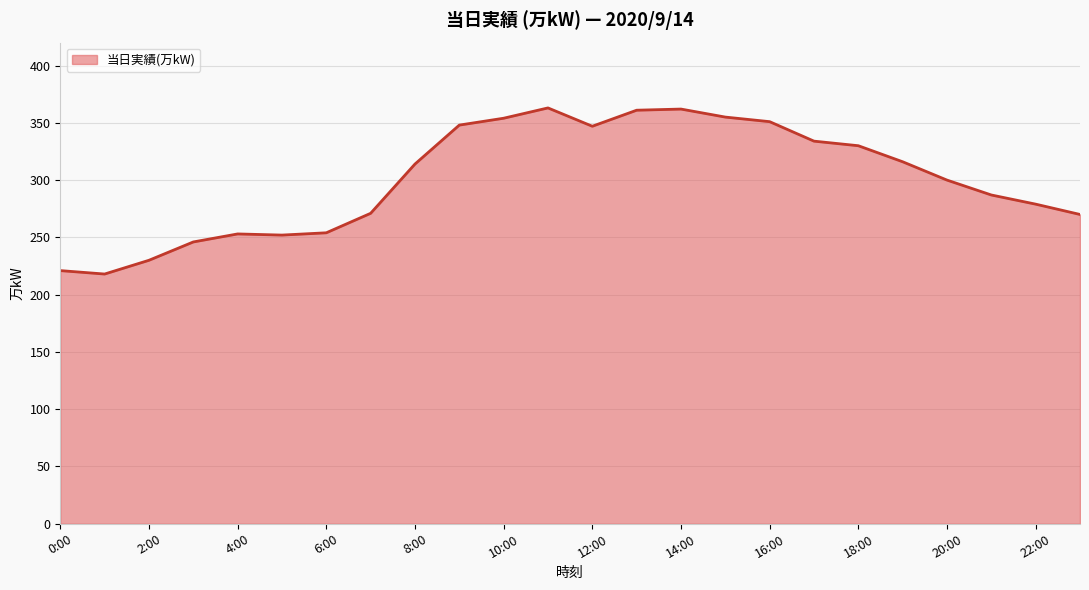

What is the smallest value displayed?

218